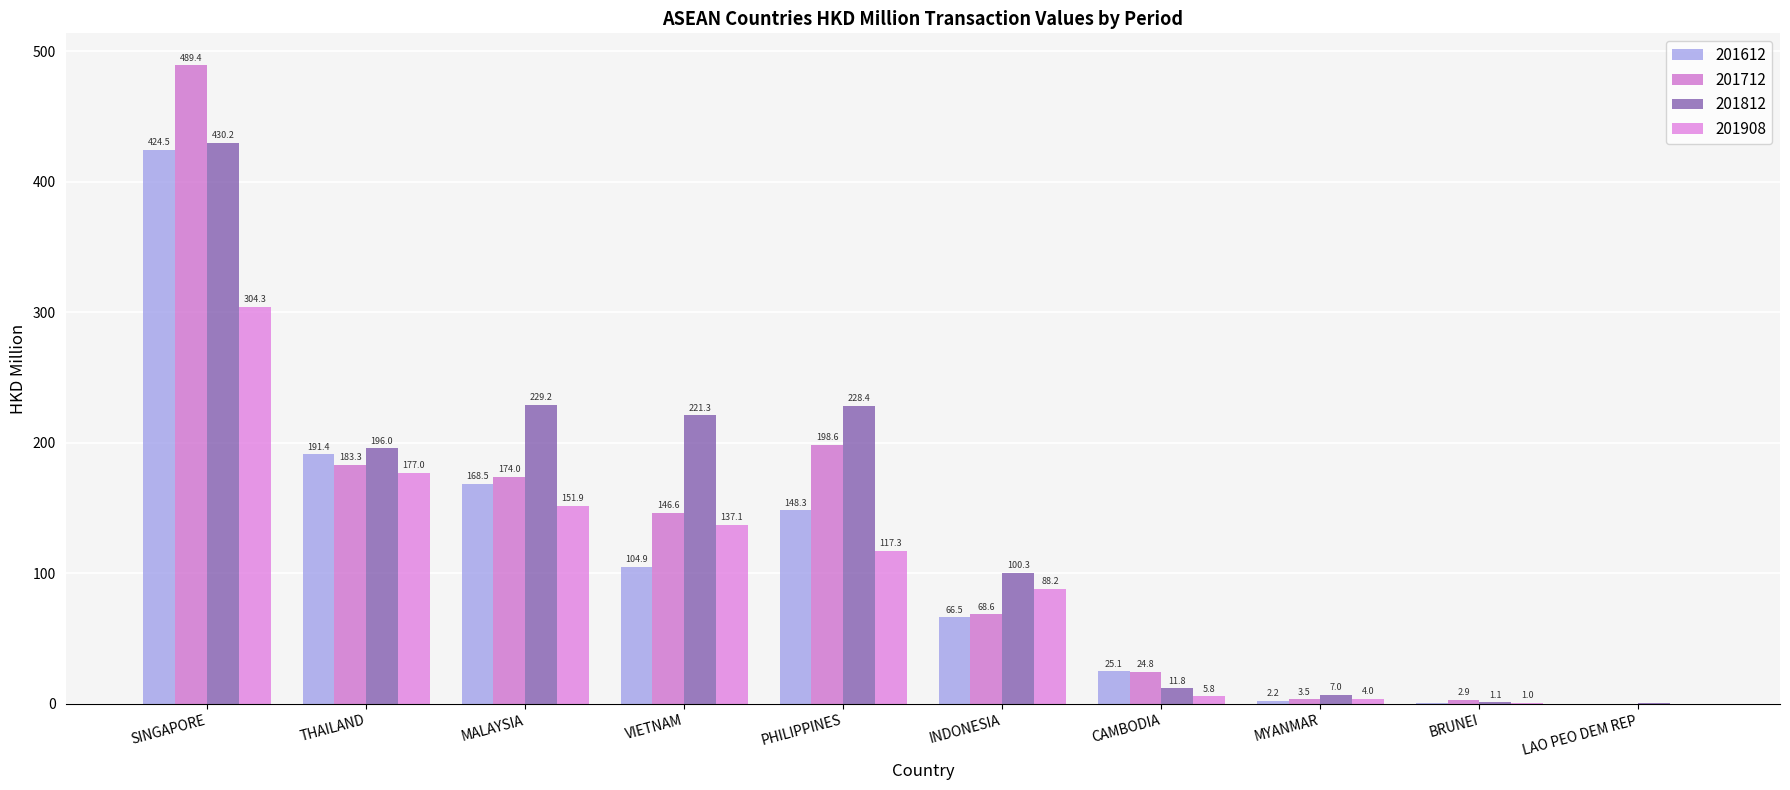

Which has a higher value, THAILAND or INDONESIA?

THAILAND